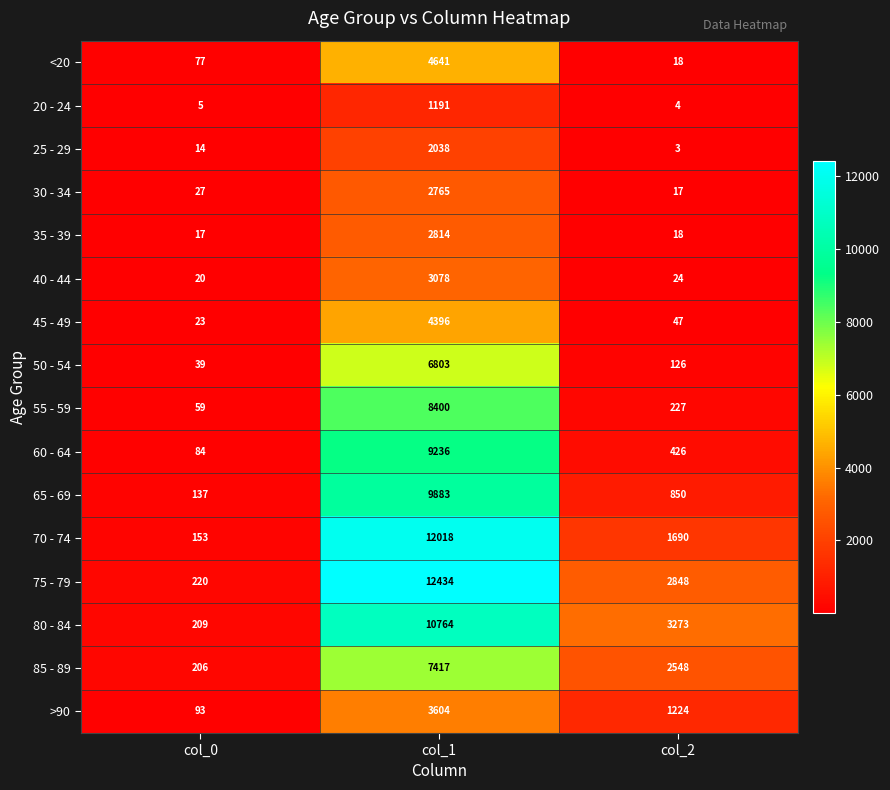

What is the difference between the highest and lowest values at col_1?

11243